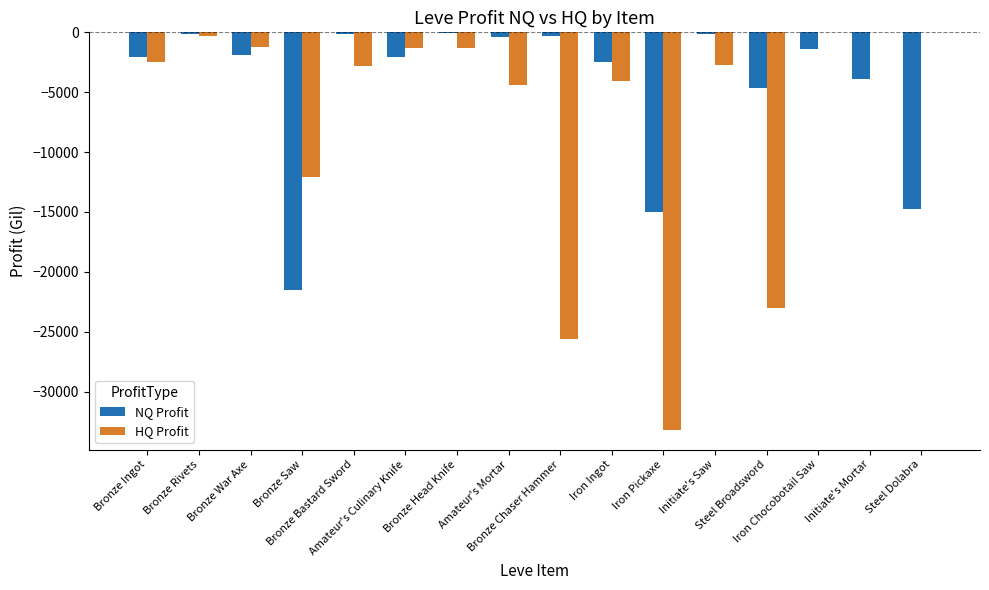

What is the sum of all HQ Profit values?

-114423.7